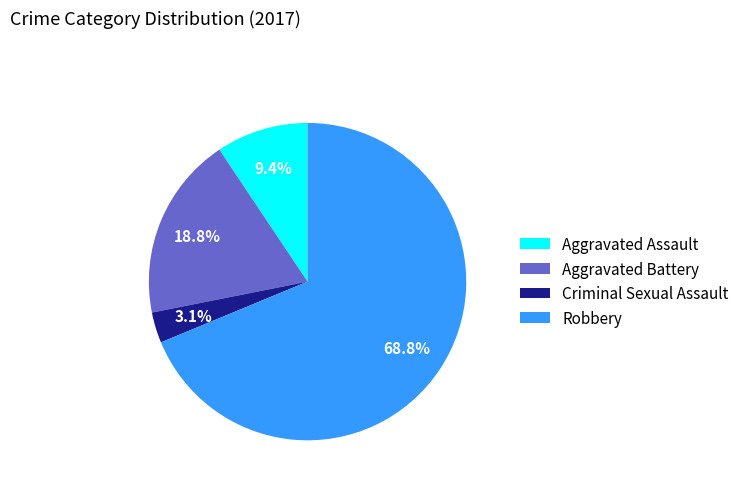

Rank the categories by value from highest to lowest.

Robbery, Aggravated Battery, Aggravated Assault, Criminal Sexual Assault